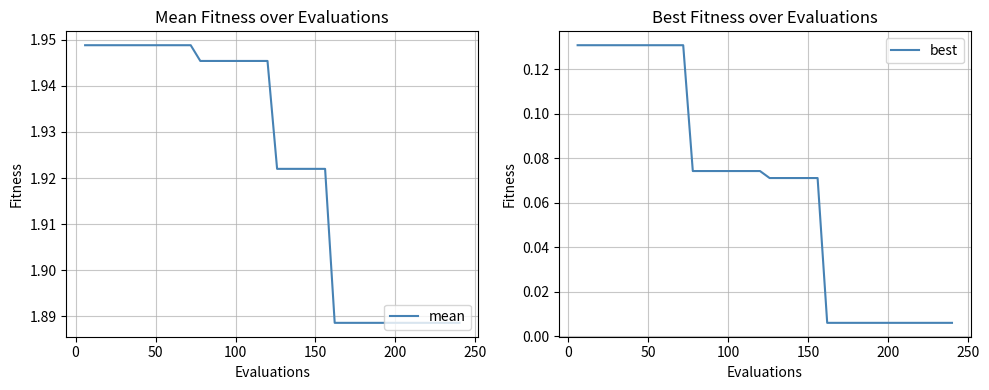

What is the maximum value shown in the chart?

1.9